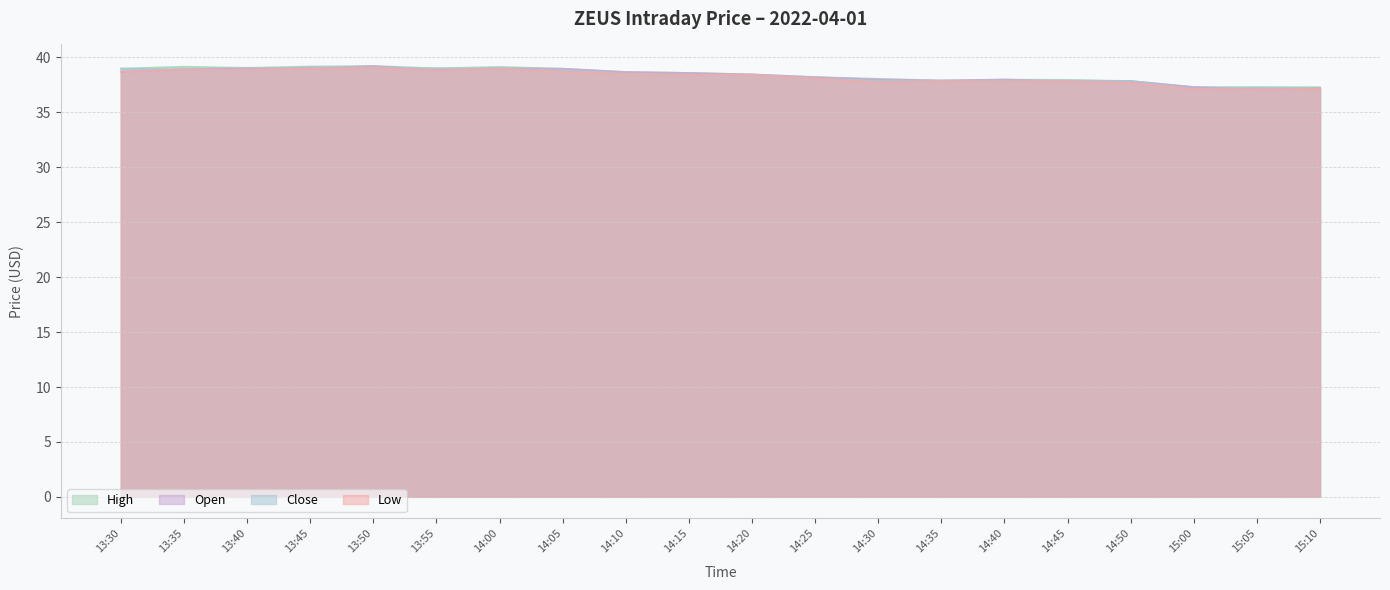

Does the chart display data point markers on the line(s)?

No